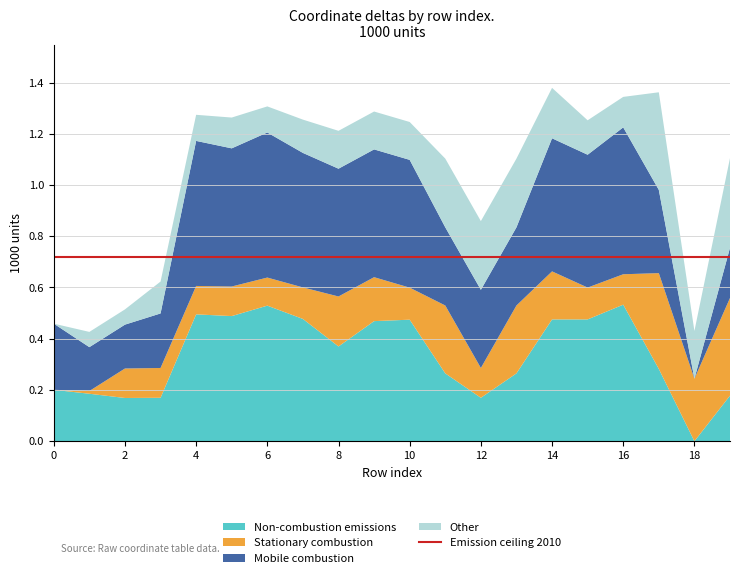

At which label does Non-combustion emissions reach its minimum?

18